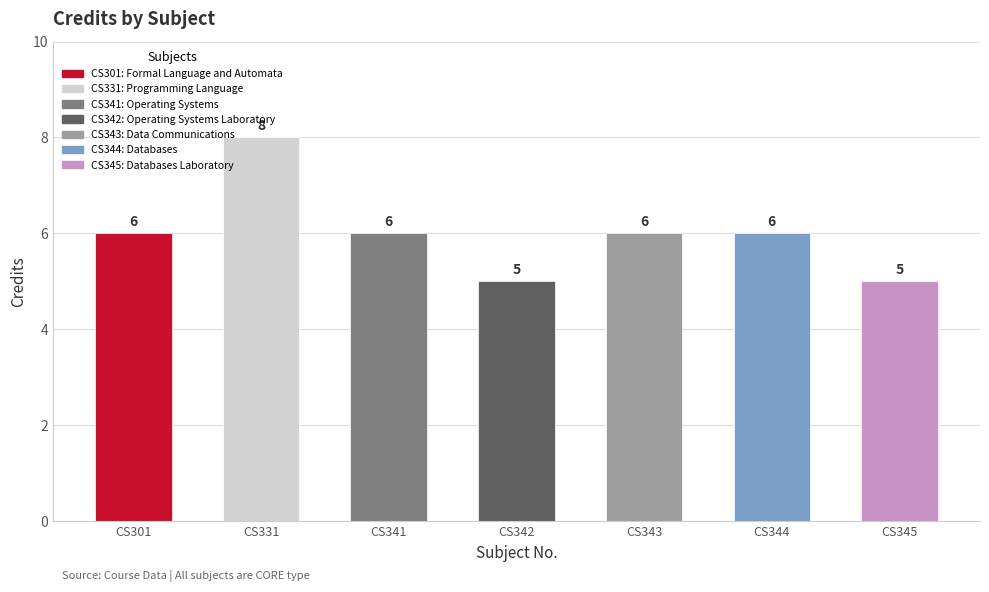

What is the value of the 4th bar from the left?

5